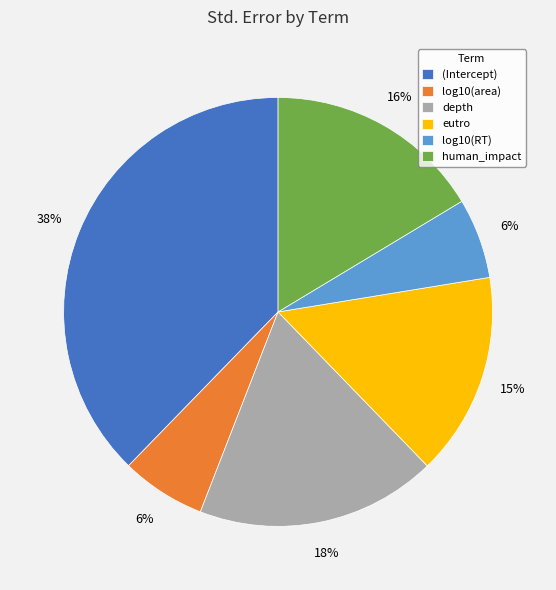

To the nearest percent, what portion does (Intercept) represent?

38%